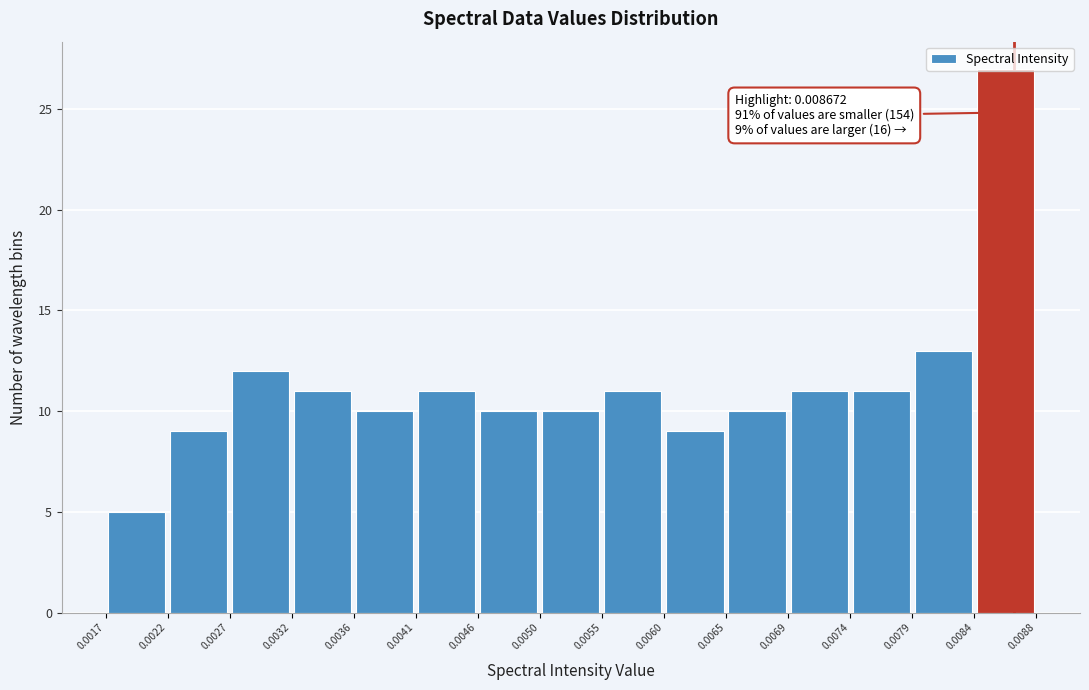

Over which range of the x-axis is the bar tallest?

0.0084 to 0.0088